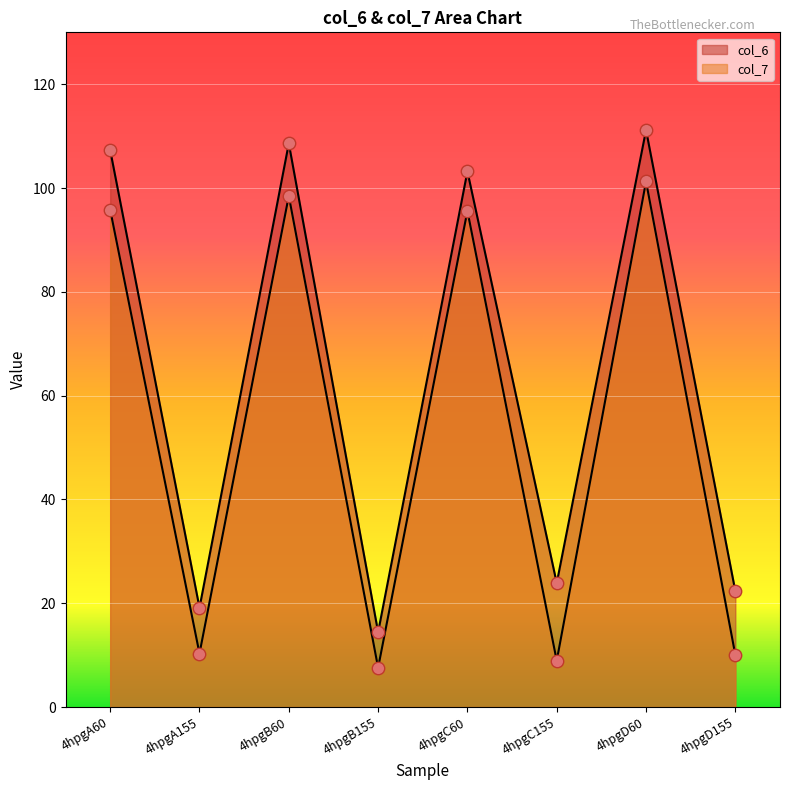

Which series contains the highest Y value?

col_6